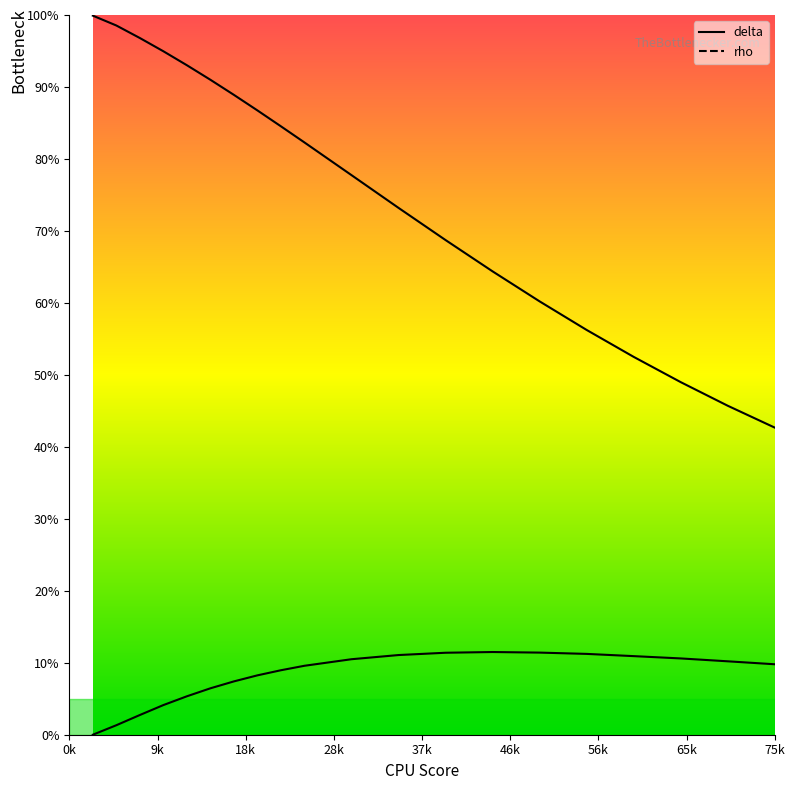

What are all the series names shown in the legend?

delta, rho